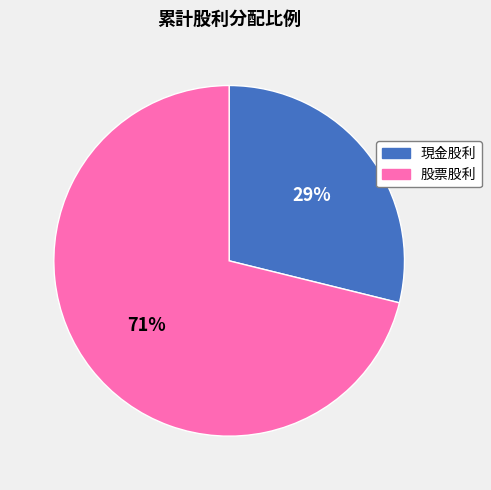

To the nearest percent, what is the difference between the largest and smallest slice percentages?

42%